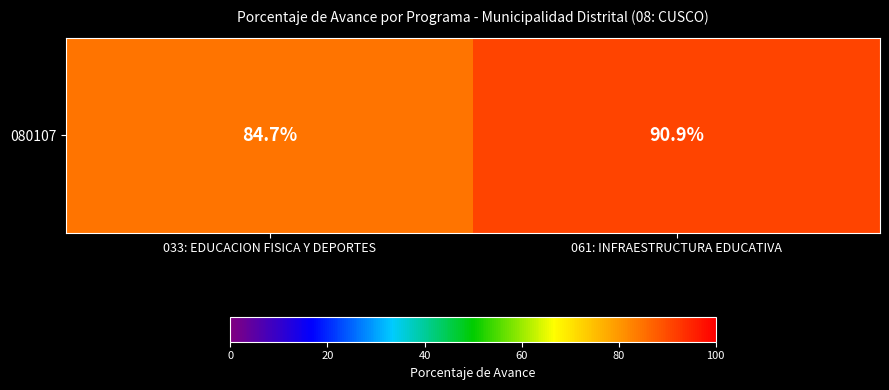

The value at 061: INFRAESTRUCTURA EDUCATIVA is 90.9. True or false?

True